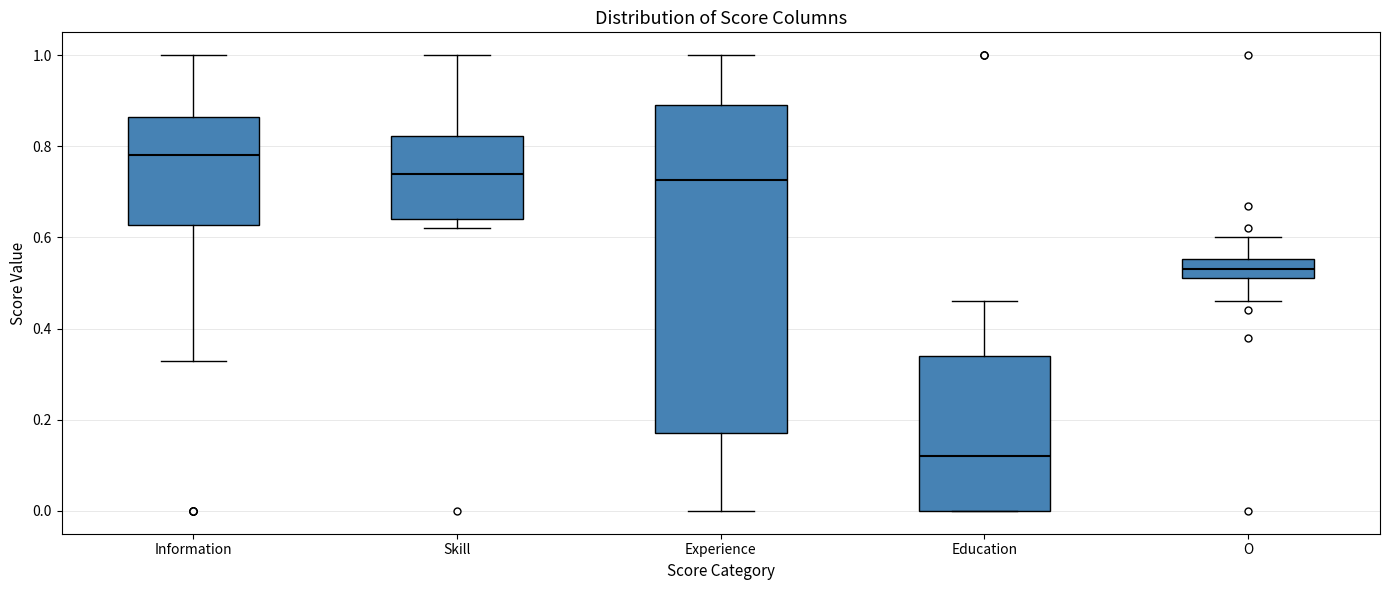

Where is the upper edge of the box for Information on the y-axis? The values are not printed on the chart, so give them approximately, as read against the axis.

0.86